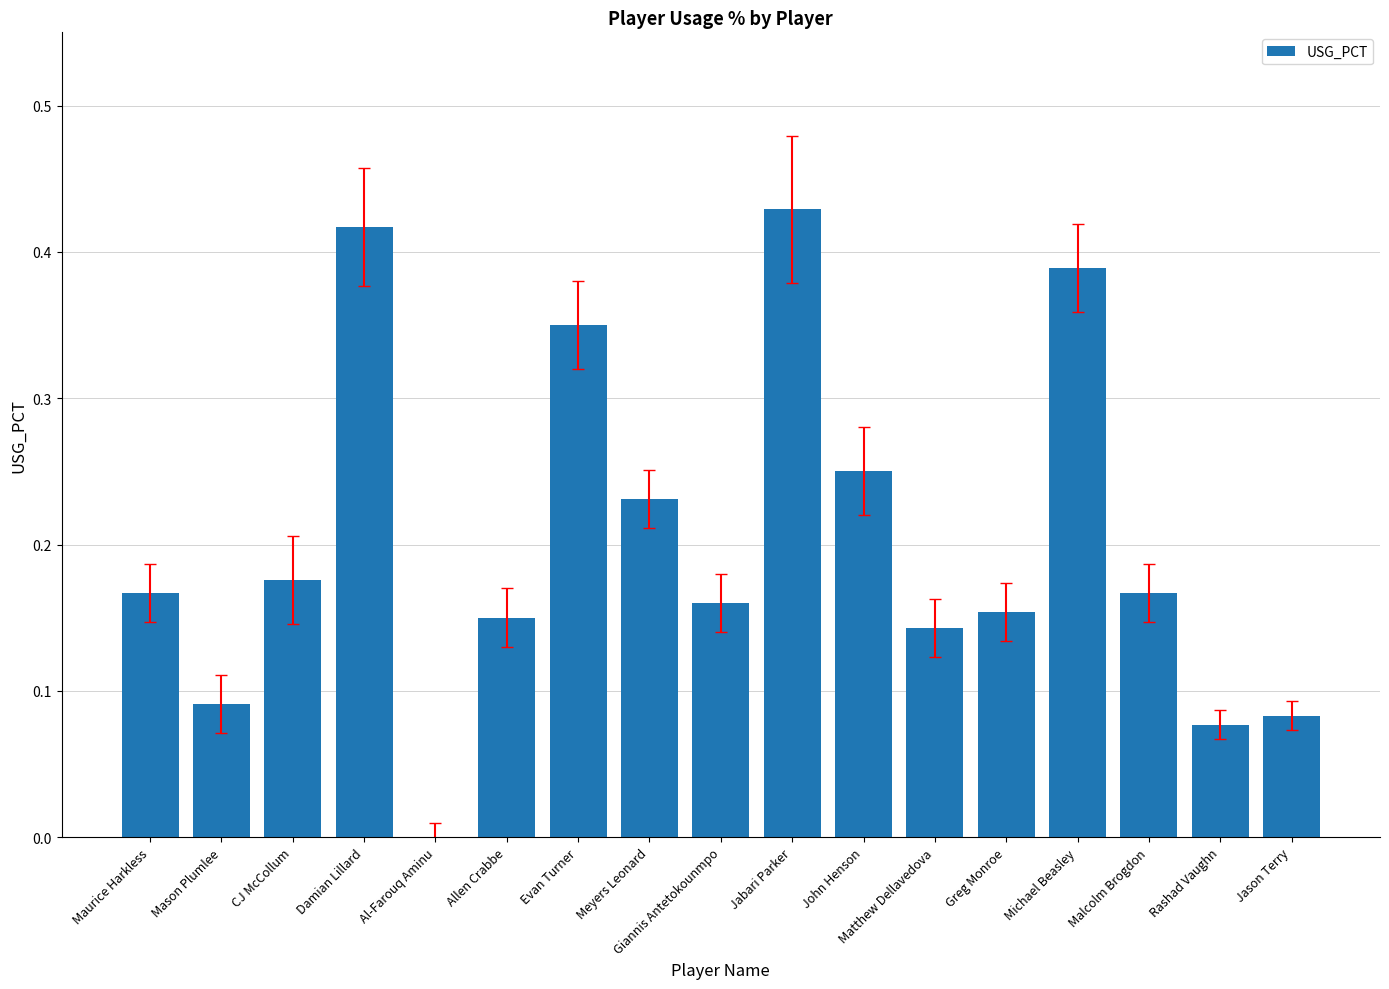

Which label corresponds to the largest value in the chart?

Jabari Parker